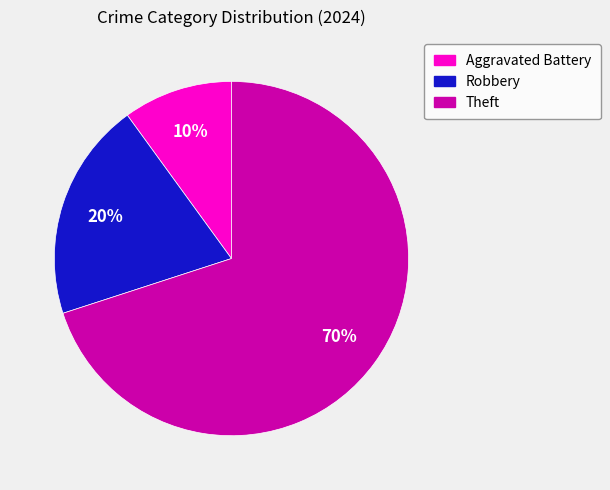

How many slices are in this pie chart?

3